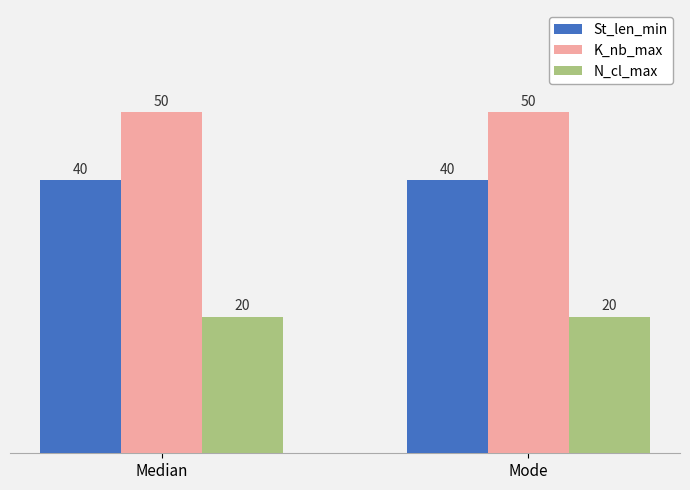

What is the minimum value for N_cl_max?

20